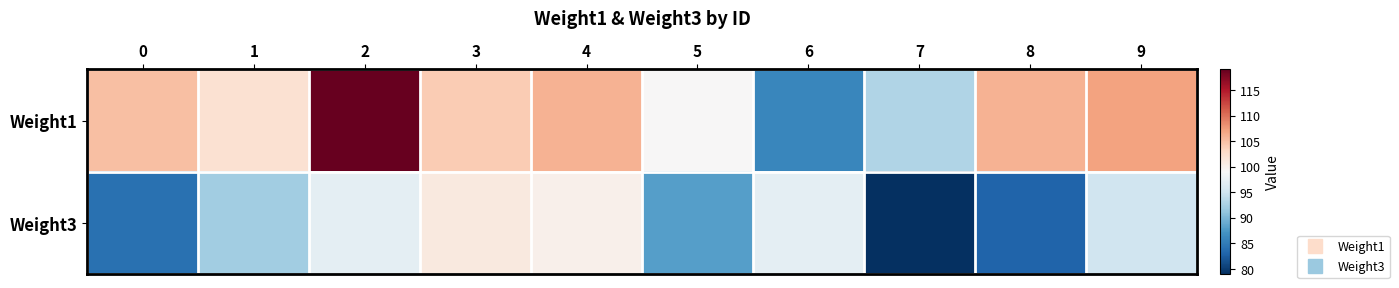

At how many categories does at least one series exceed 104?

5